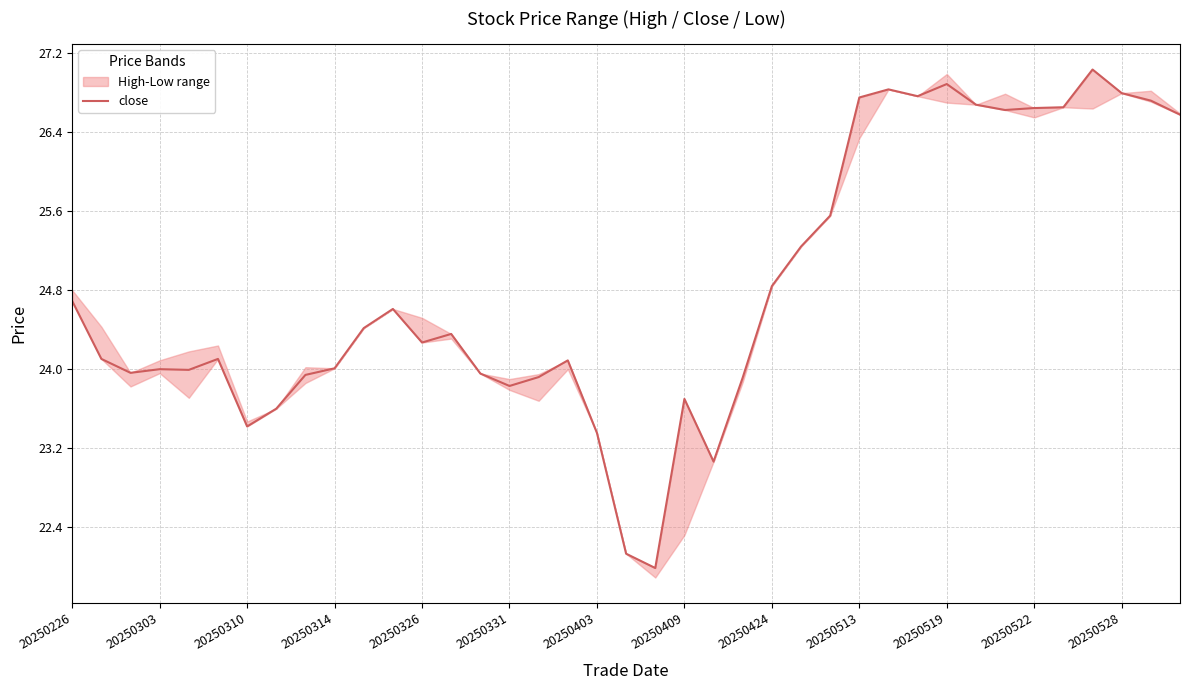

The value at 31 is 26.7. True or false?

True